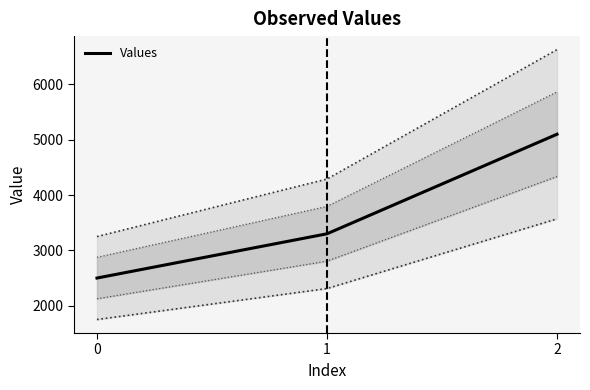

Reading left to right, transcribe all the data shown in this chart.

0=2500	1=3300	2=5100